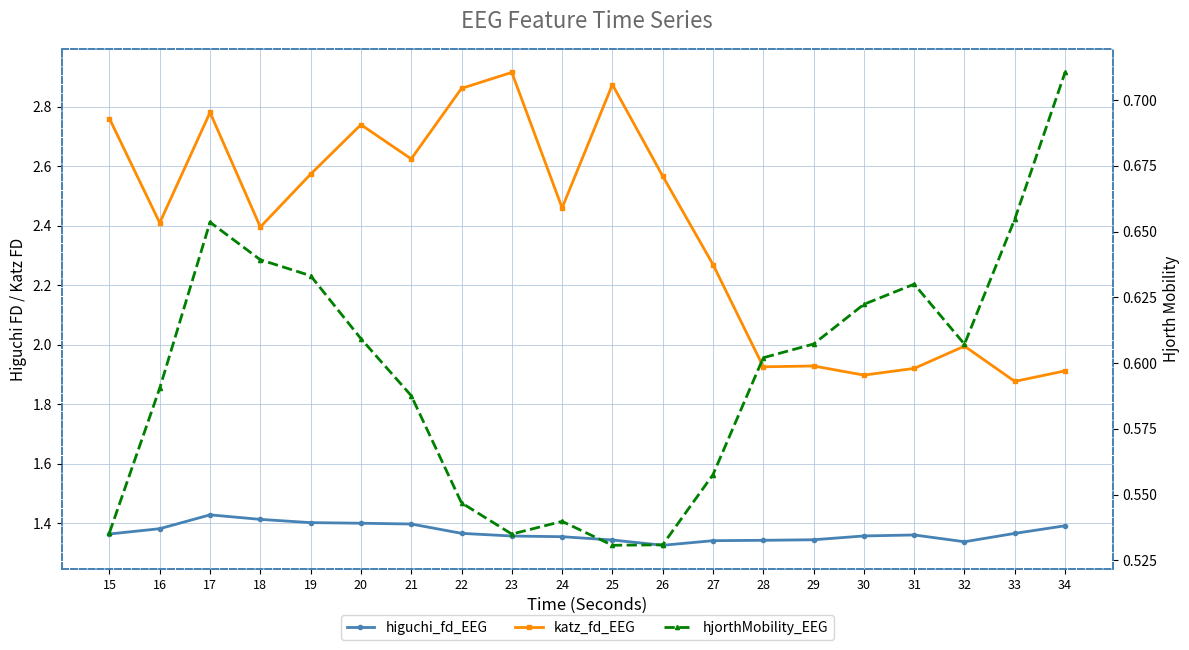

How many values in the katz_fd_EEG series are below 2?

7